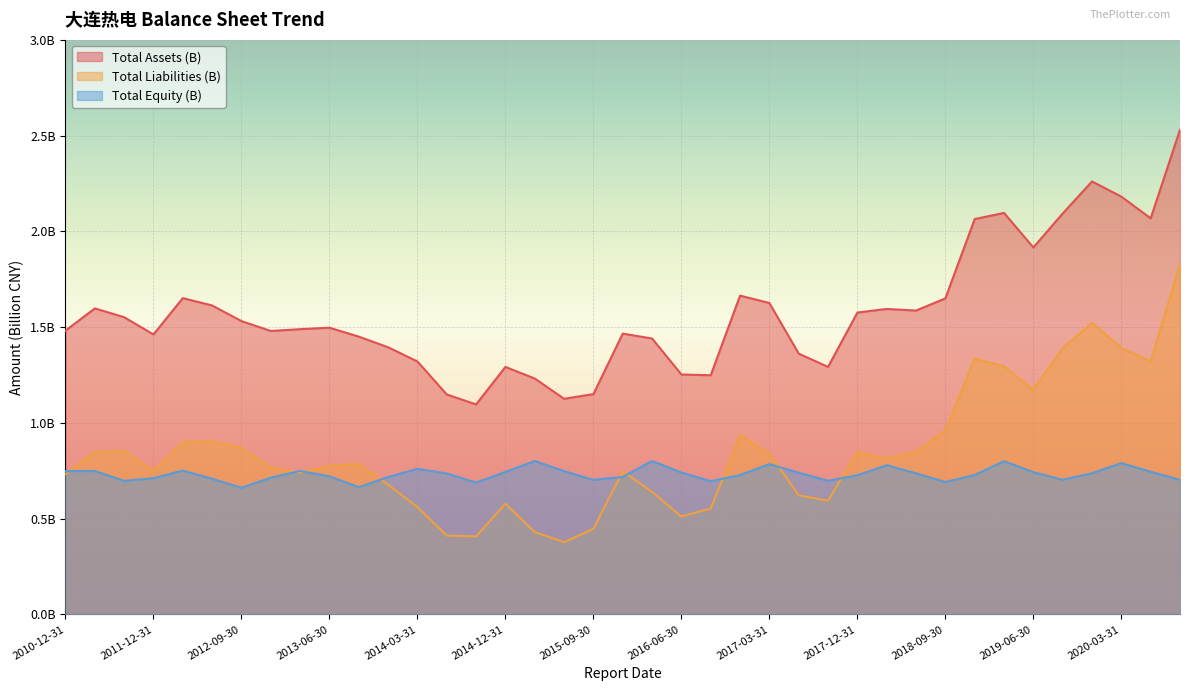

True or false: Total Equity (B) has more than 0 interior local peaks.

True